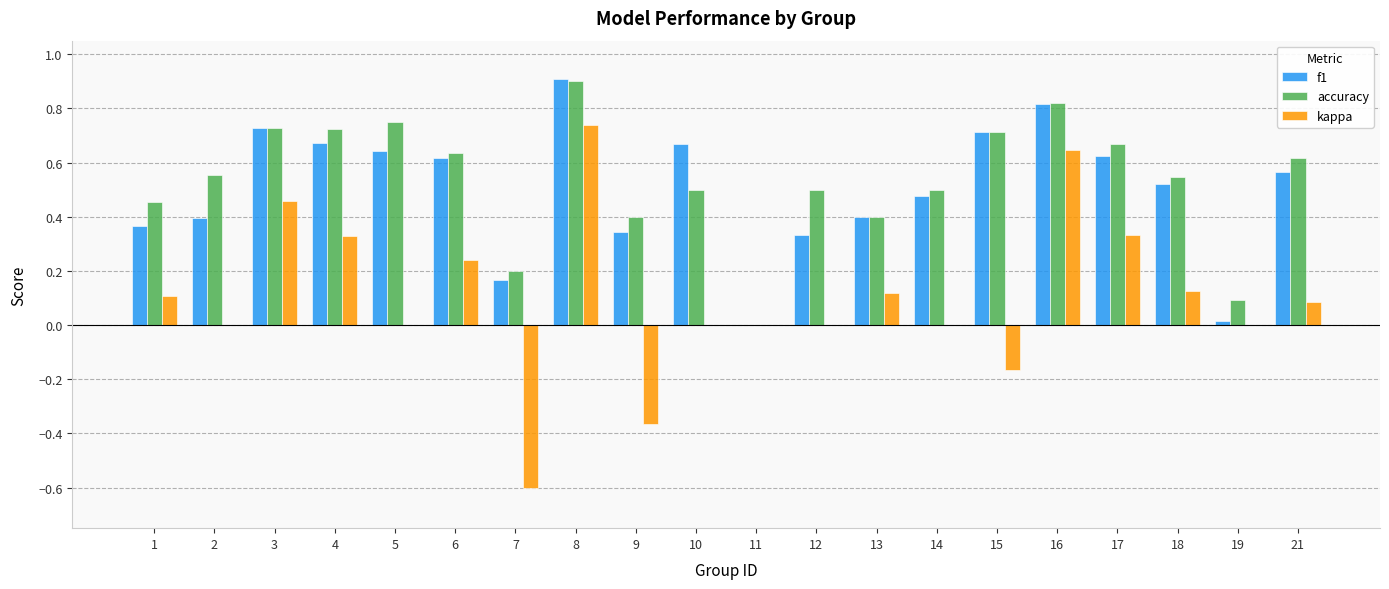

Between 12 and 16, which series saw the biggest shift?

kappa